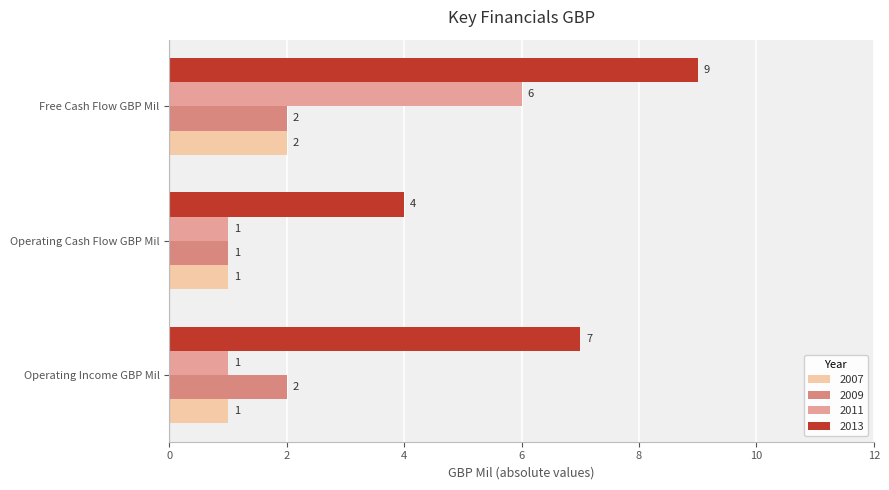

What is the difference between the maximum and minimum values in the 2007 series?

1